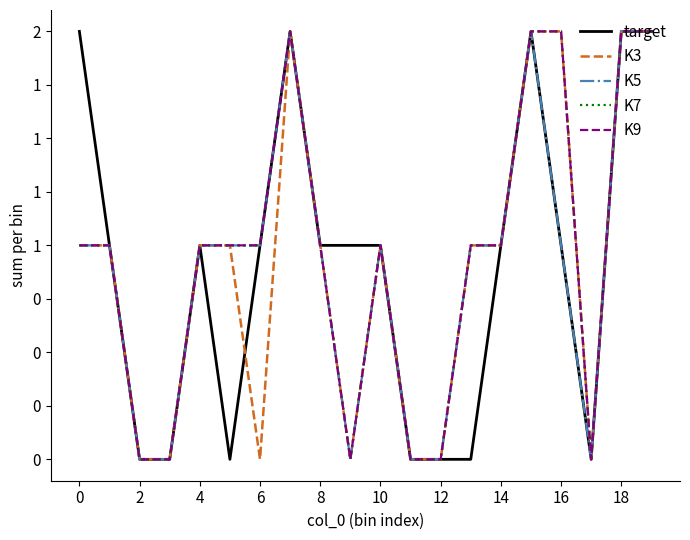

Which series has the widest spread of values?

target